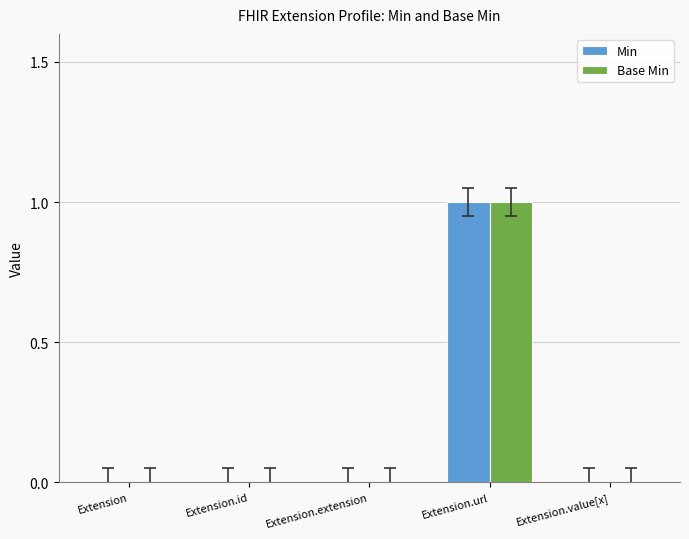

How many groups of bars are there?

5